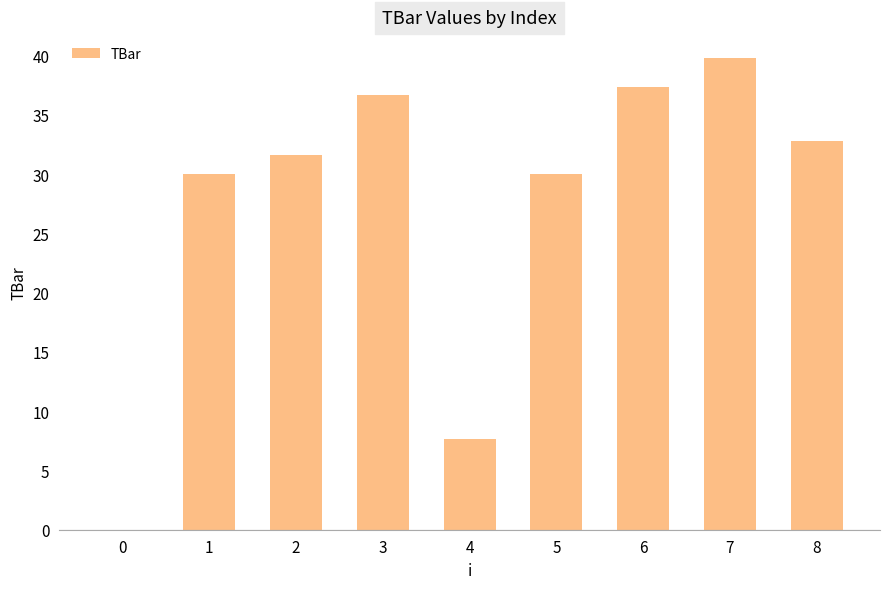

What is the maximum value shown in the chart?

39.8